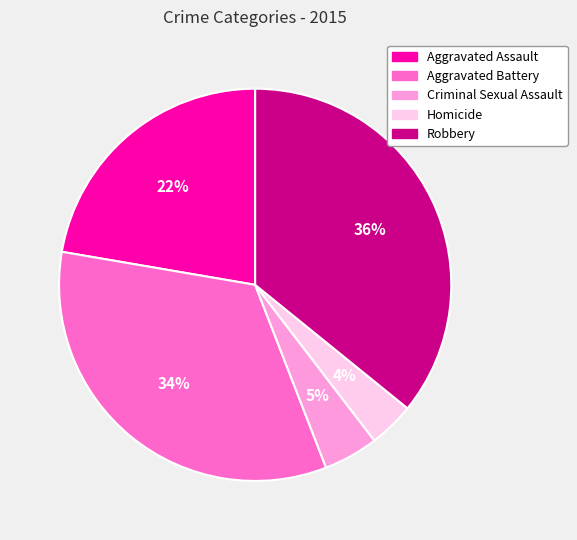

To the nearest percent, what is the average slice percentage?

20%